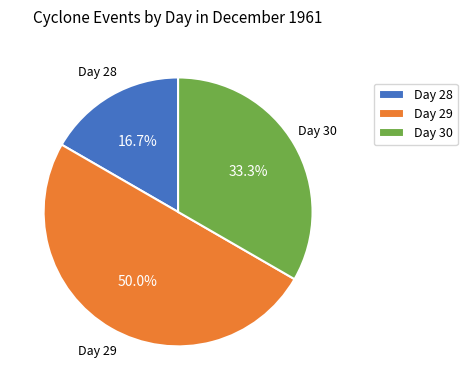

Is Day 30 the majority of the pie?

No